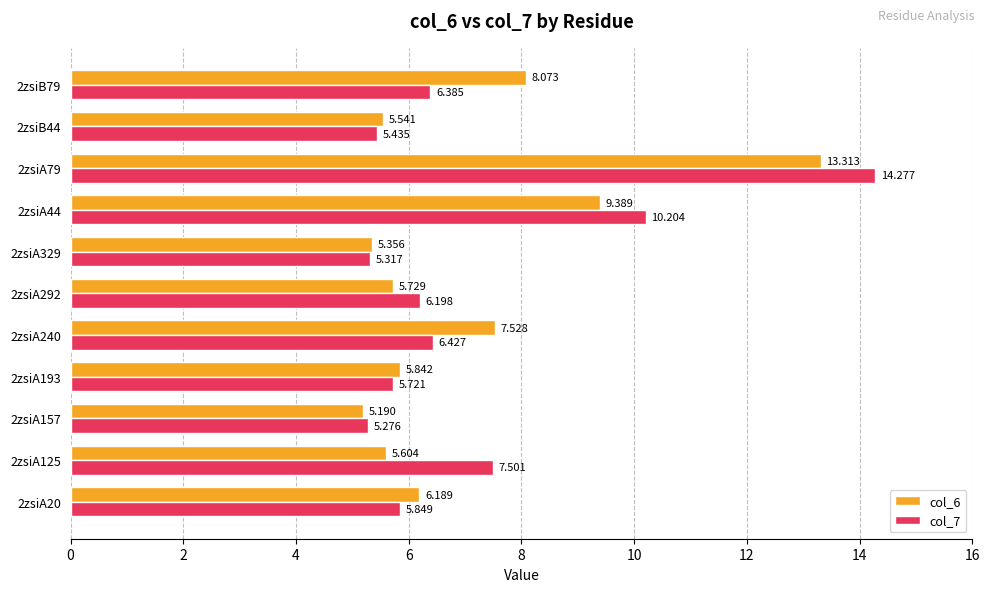

Rank the series by their maximum value, from highest to lowest.

col_7, col_6